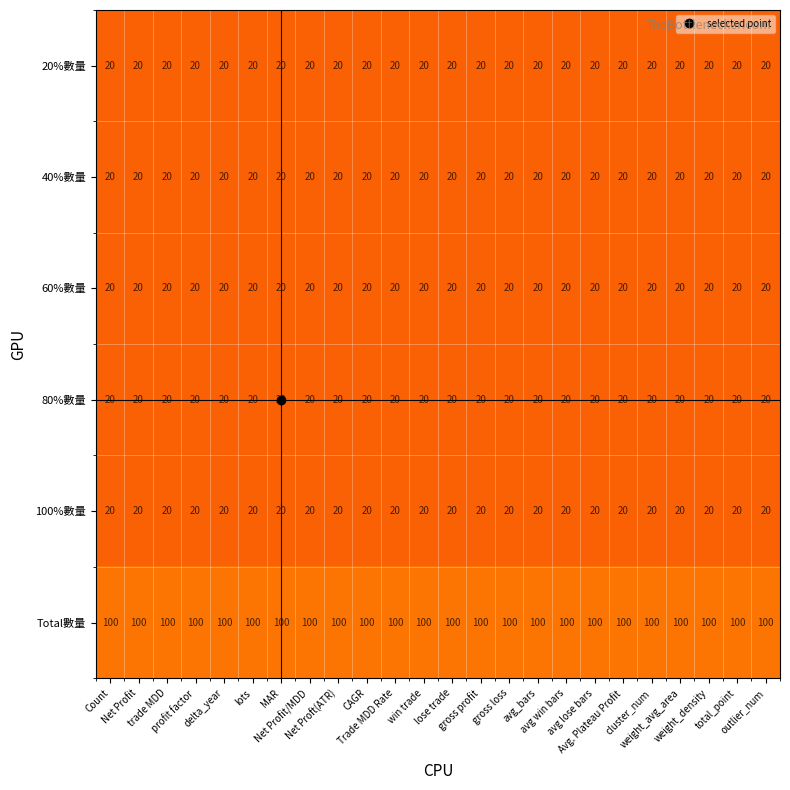

At how many categories does at least one series exceed 63?

24